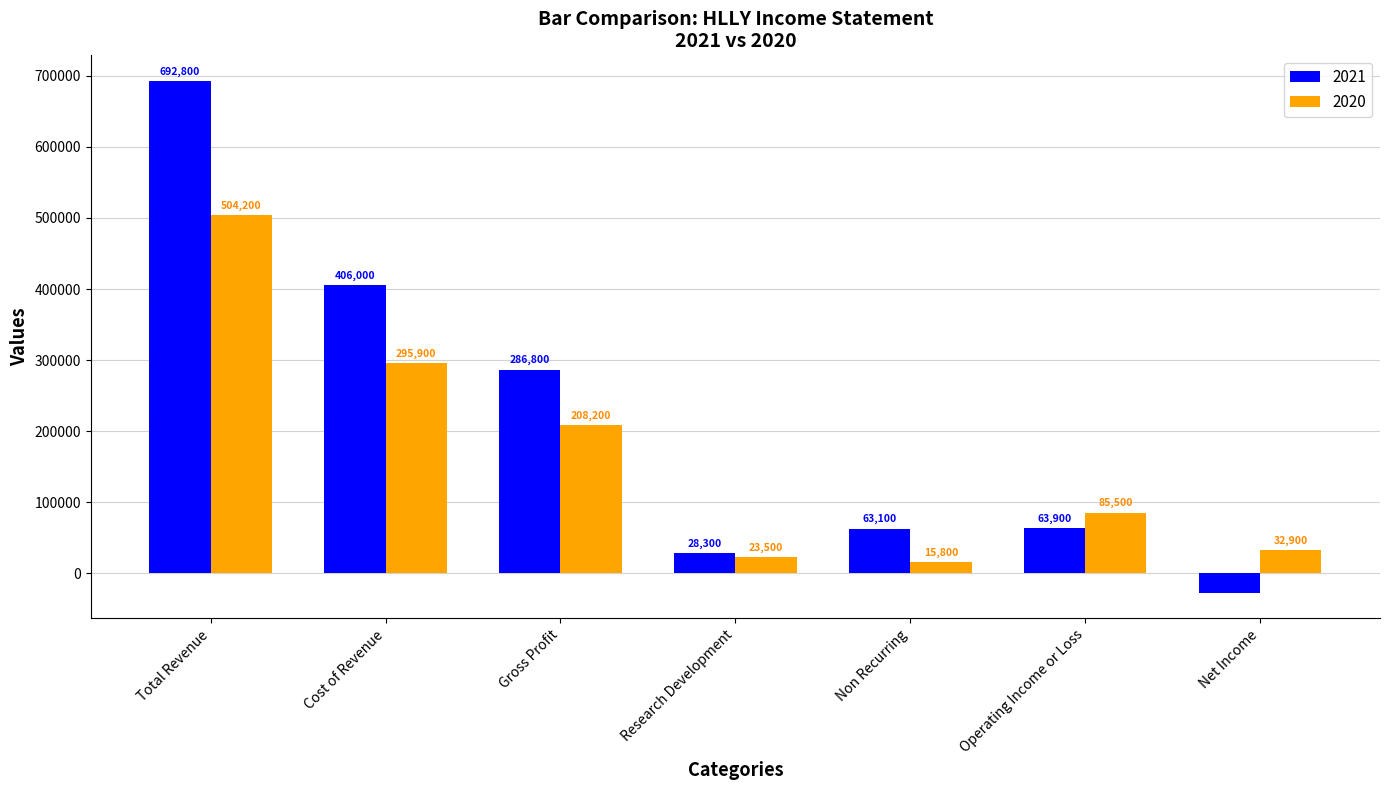

Reading left to right, what are all the values shown in this chart?

2021: 692800	406000	286800	28300	63100	63900	-27100
2020: 504200	295900	208200	23500	15800	85500	32900